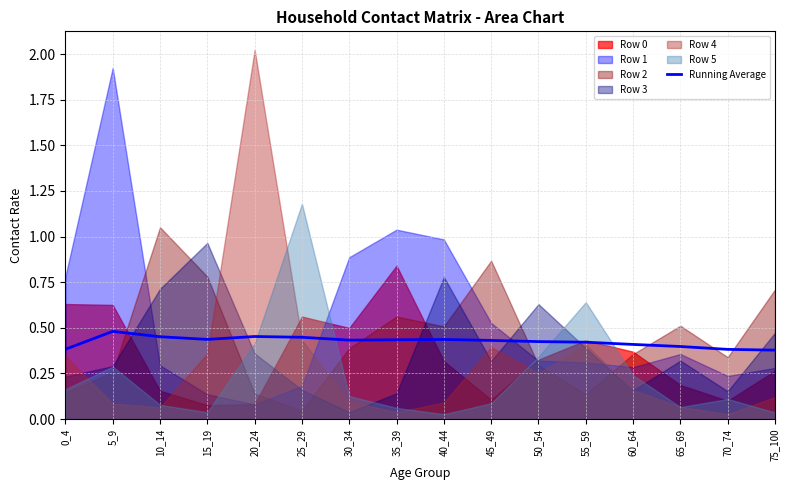

What is the average value?

0.4